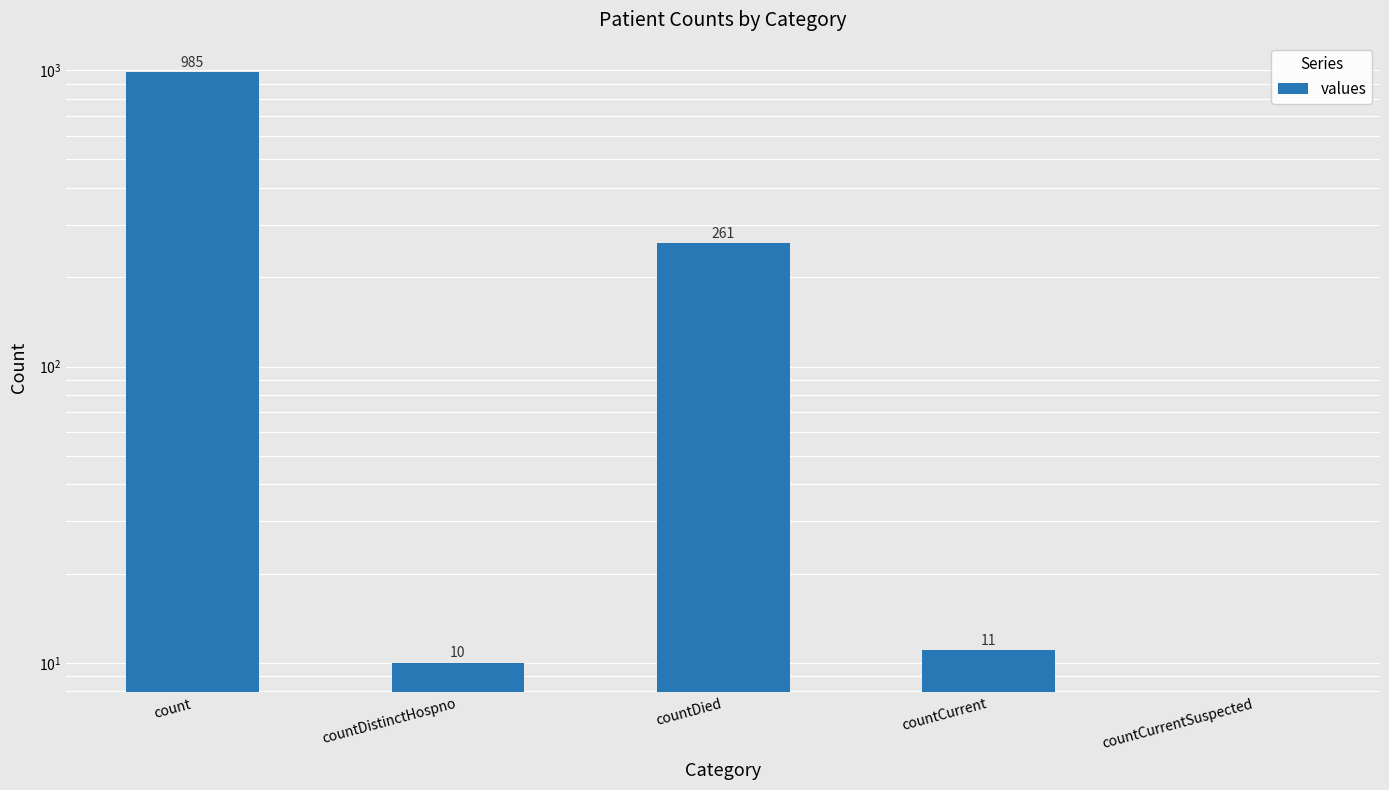

What is the value of the 3rd bar from the left?

261